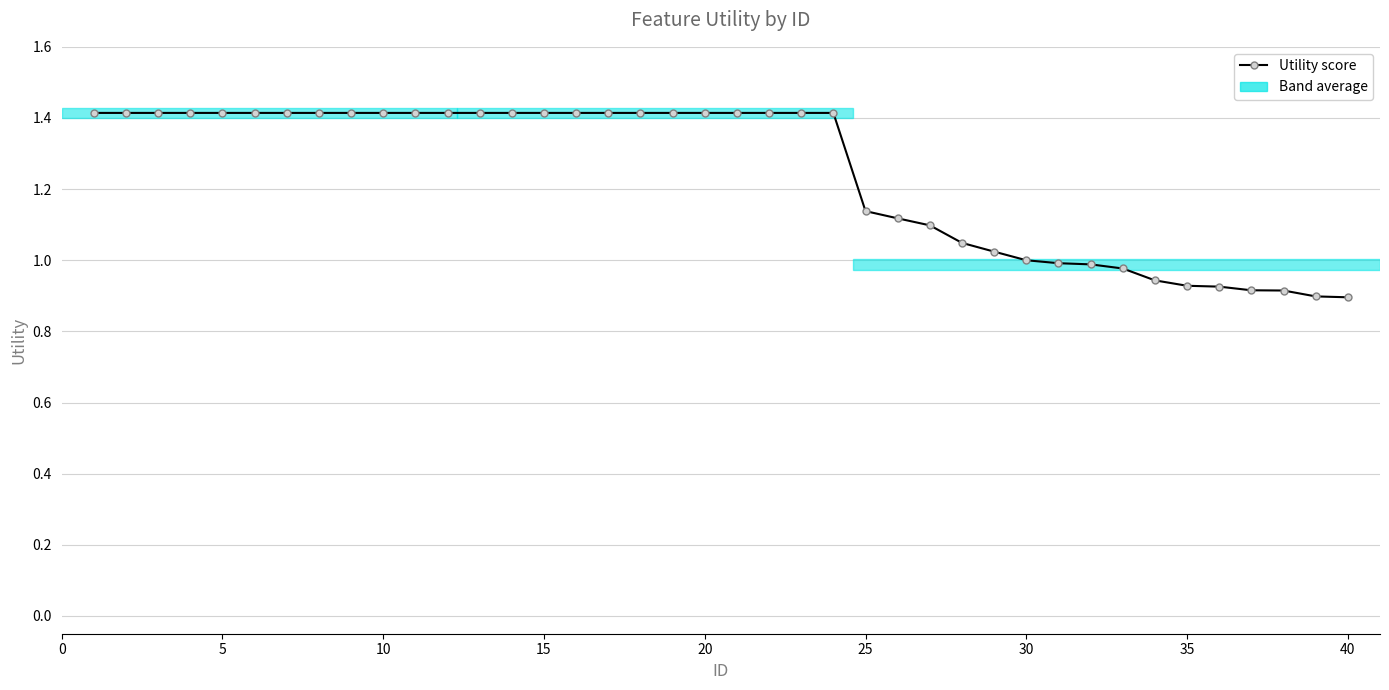

What is the difference between the maximum and minimum values?

0.5